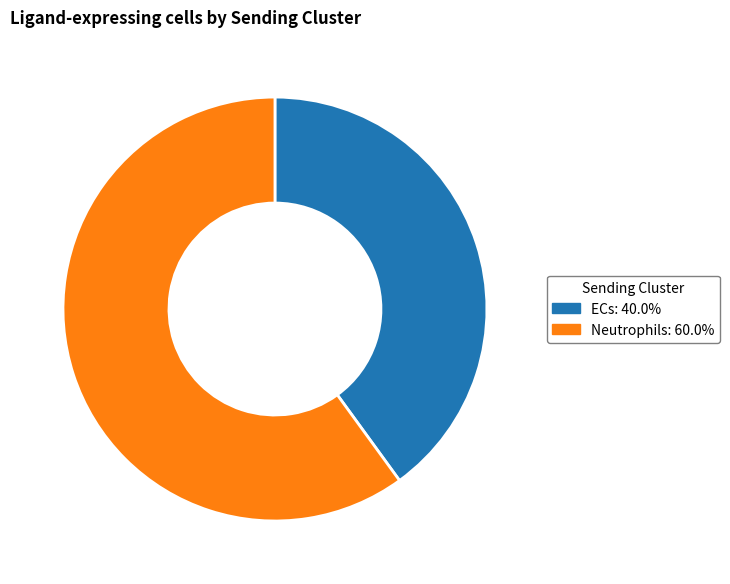

What is the smallest slice in the pie chart?

ECs